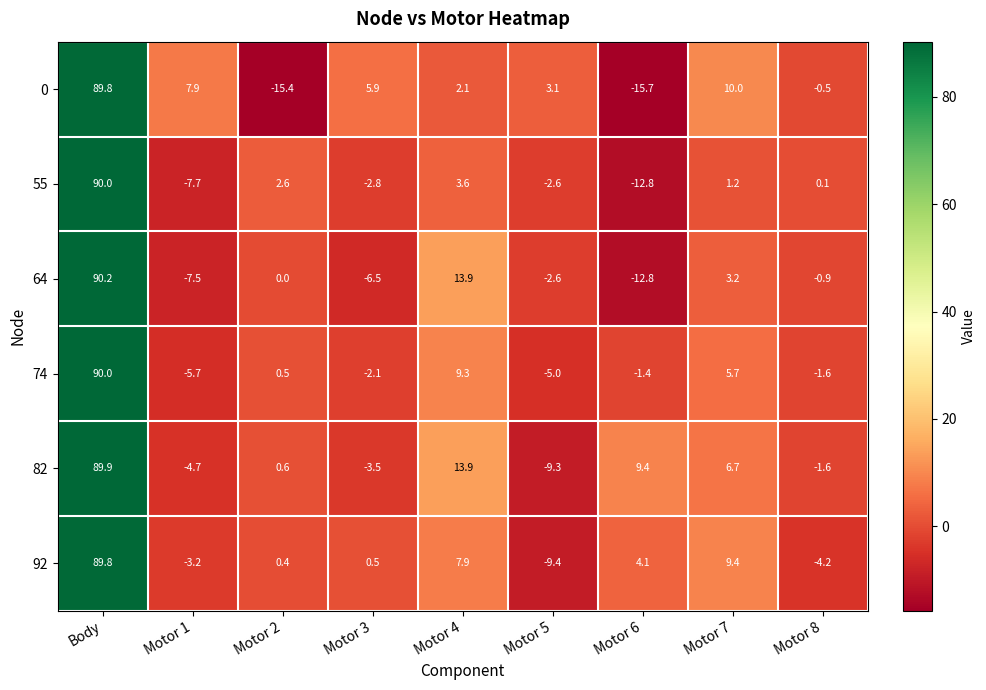

What is the sum of the 74 values at Motor 7 and Motor 8?

4.1